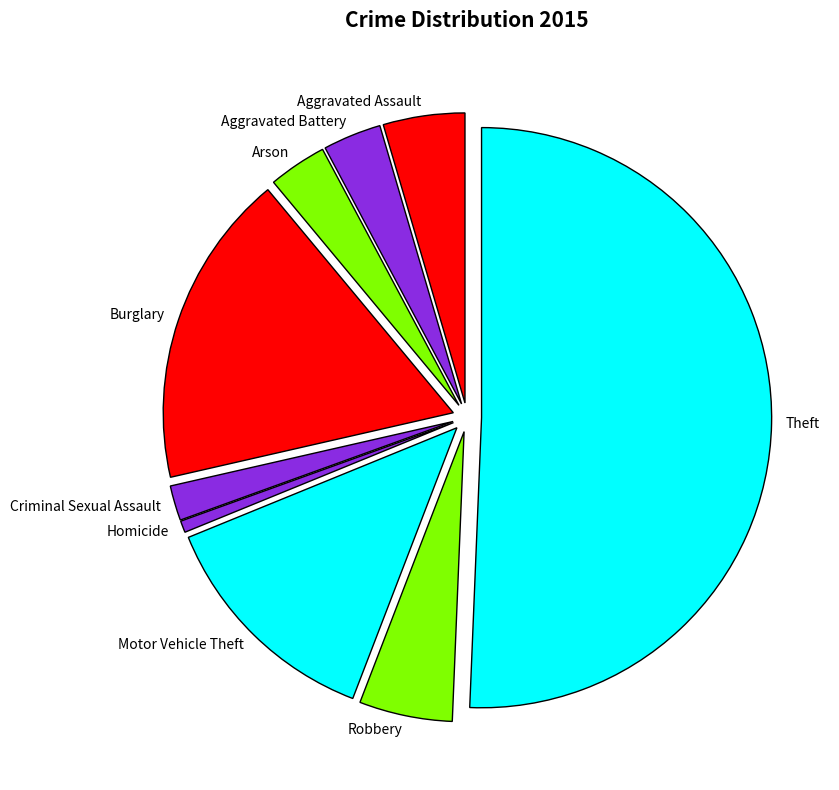

To the nearest percent, what is the difference between the largest and smallest slice percentages?

50%